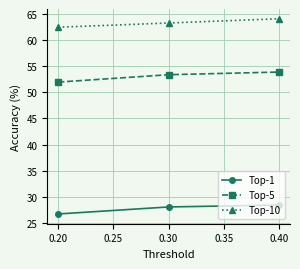

At which label does Top-10 first exceed 63?

0.30